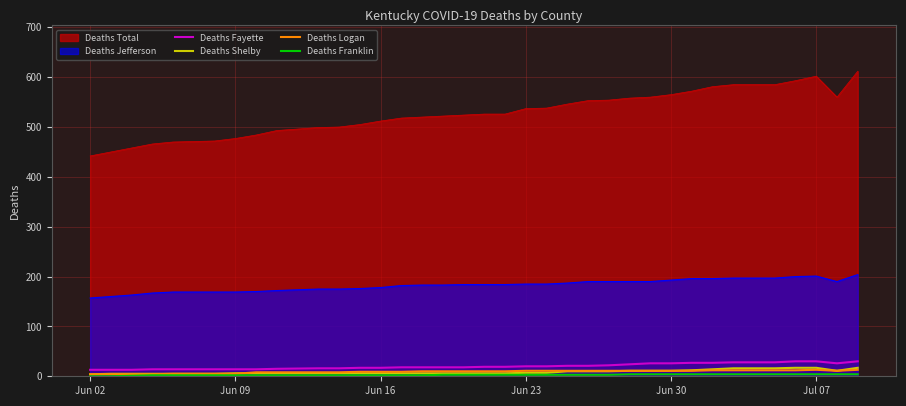

How many lines are shown in the chart?

6